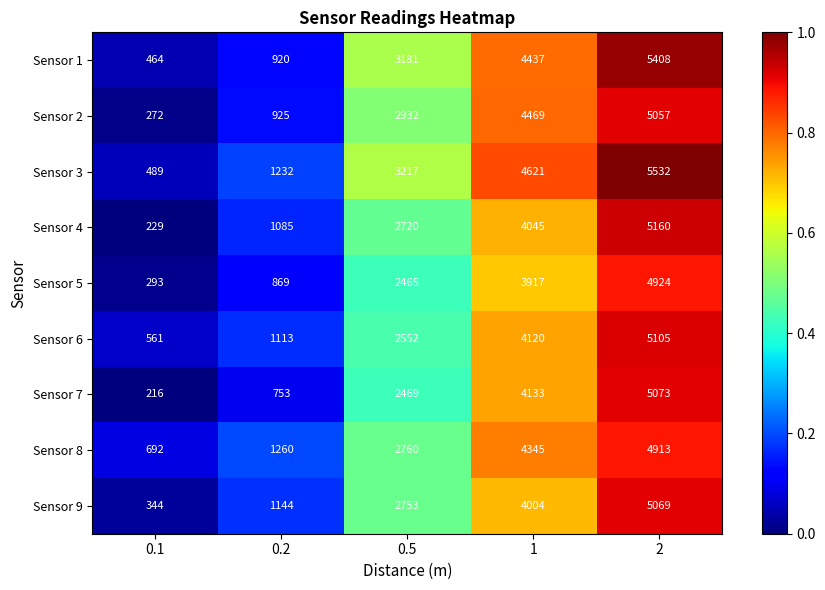

True or false: Sensor 2 has a value of 272 at 0.1.

True